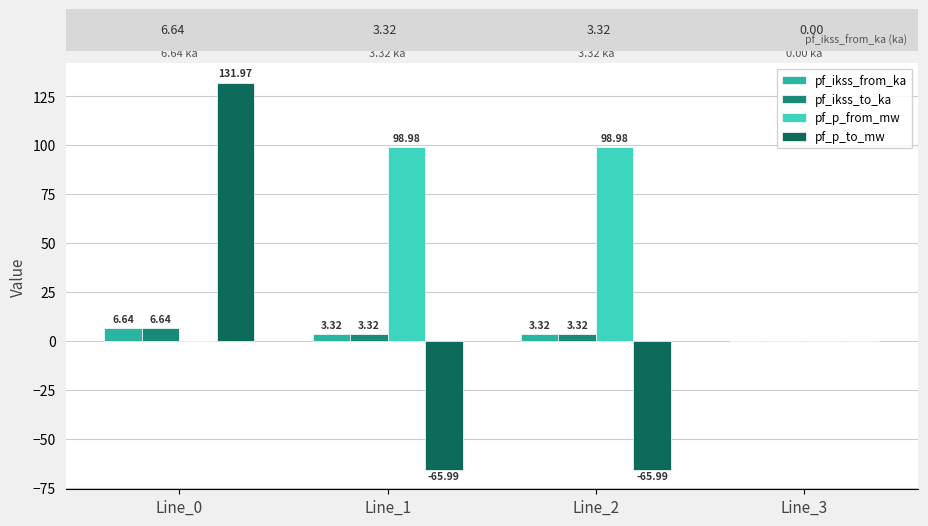

At Line_0, list the series in order from smallest to largest.

pf_p_from_mw, pf_ikss_from_ka, pf_ikss_to_ka, pf_p_to_mw